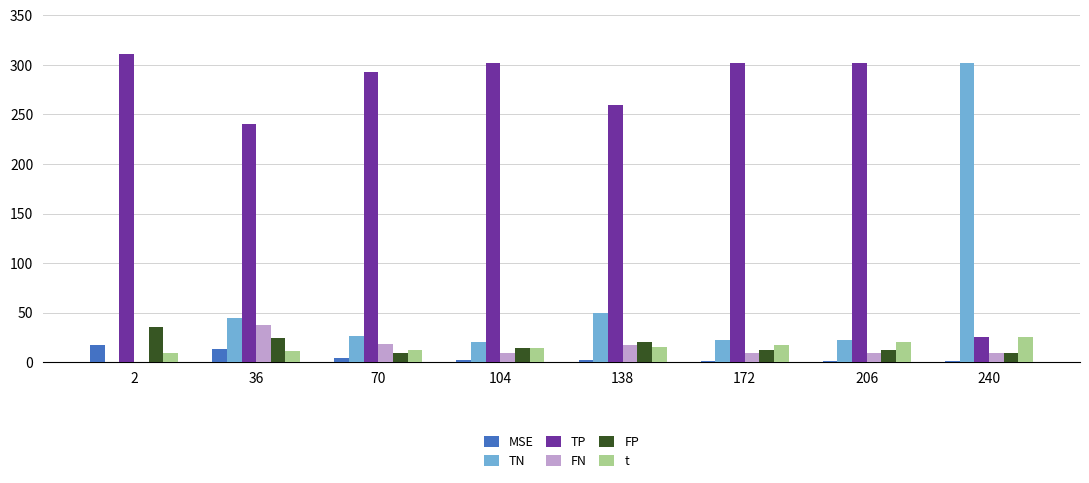

The value of TP at 138 is 259.4. True or false?

True